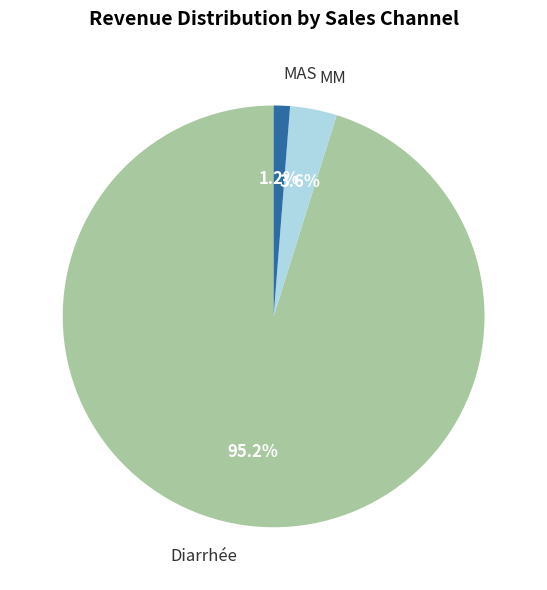

The Diarrhée slice represents 89% of the pie. True or false?

False